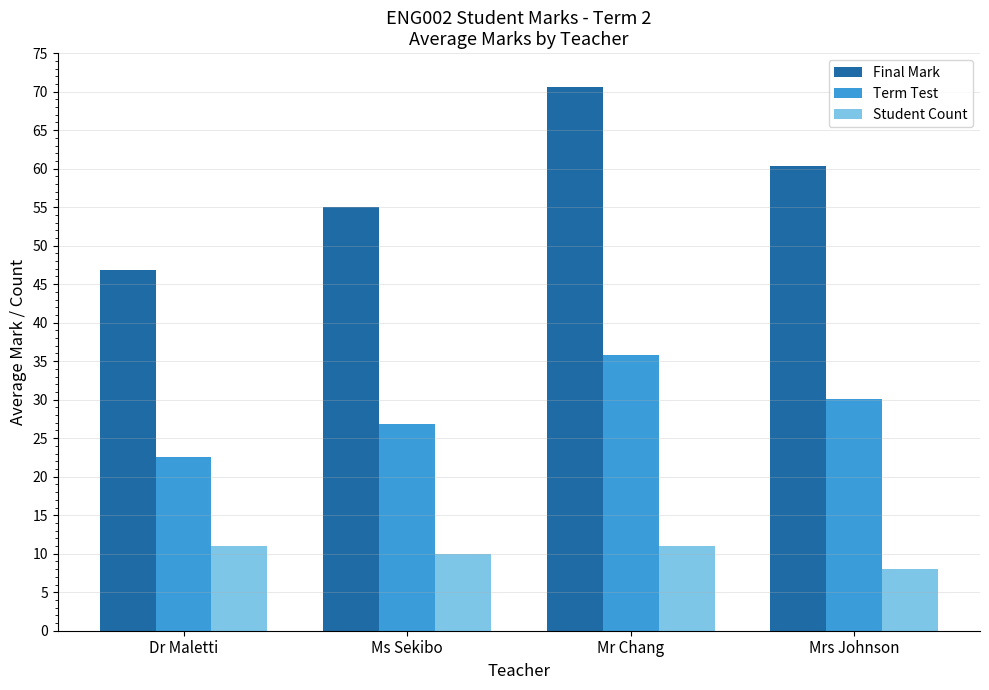

Between Ms Sekibo and Mrs Johnson, which series saw the biggest shift?

Final Mark